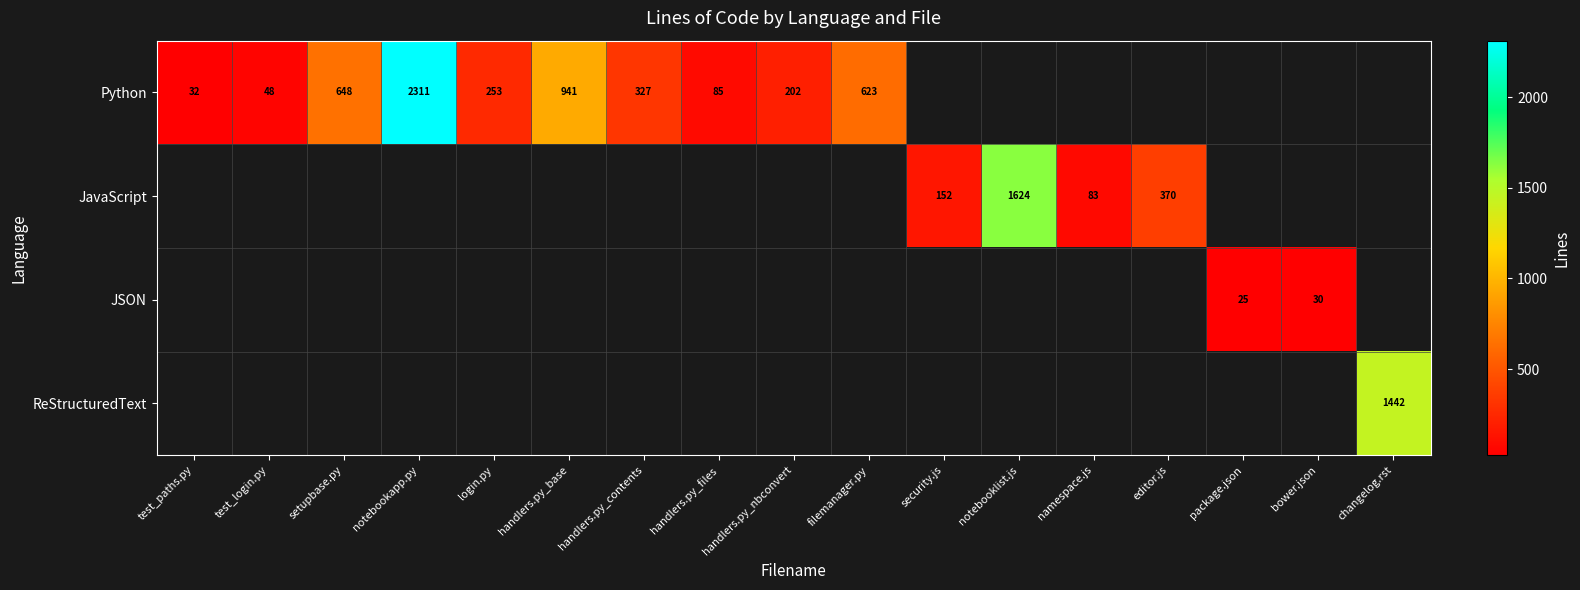

True or false: Python has a value of 253 at login.py.

True